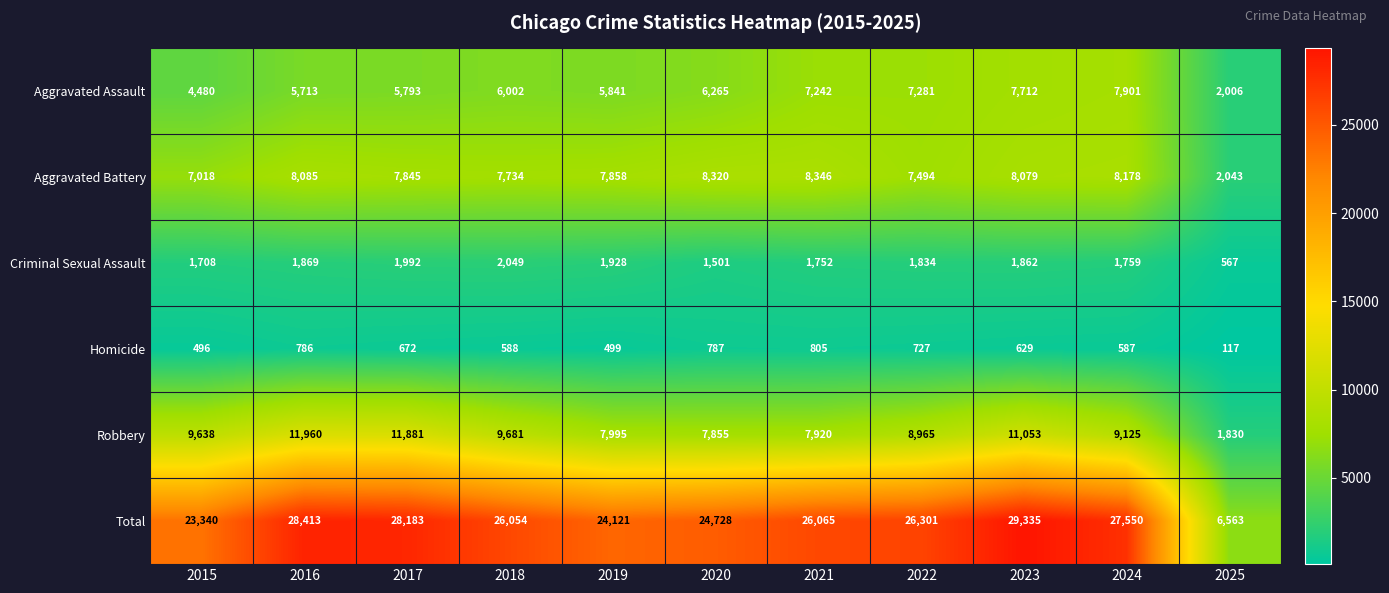

What is the difference between the highest and lowest values at 2016?

27627